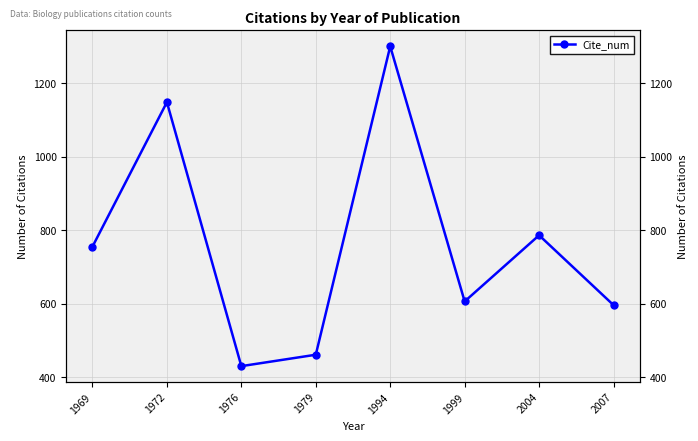

What is the value of the 5th point from the left?

1300